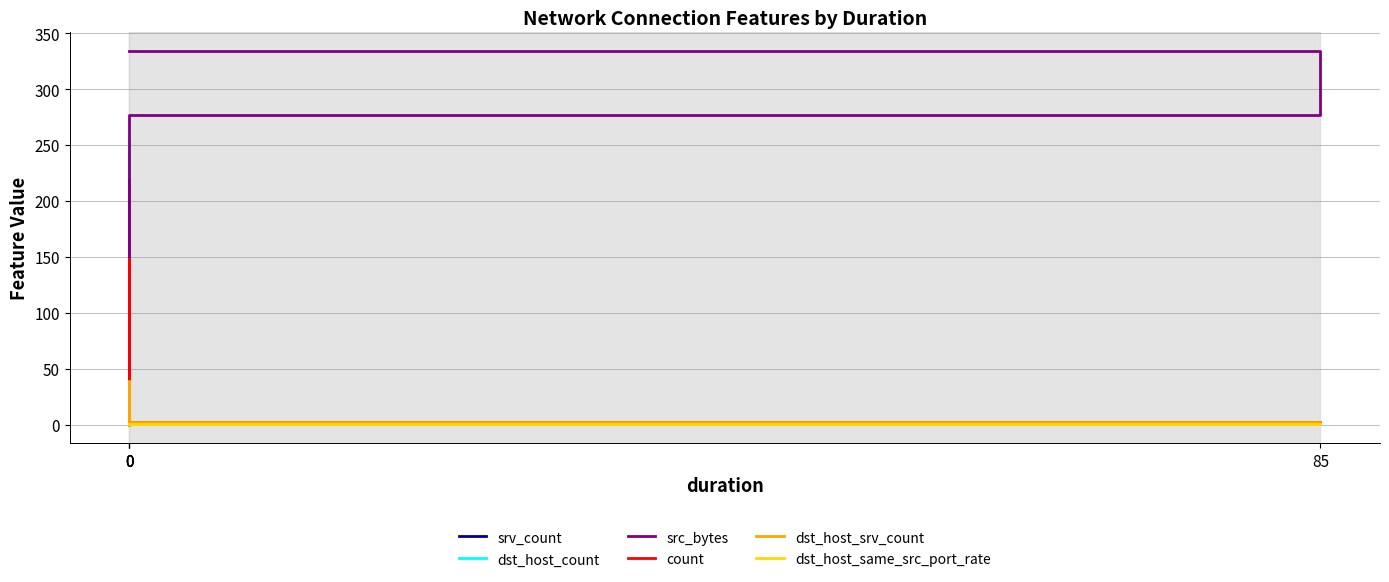

What is the sum of the dst_host_count values at 0 and 0?

257.0